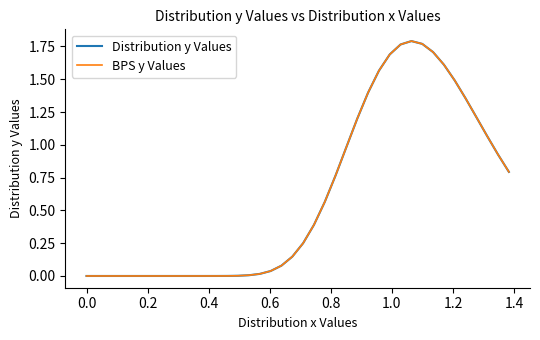

Which series has the largest range (max minus min)?

Distribution y Values